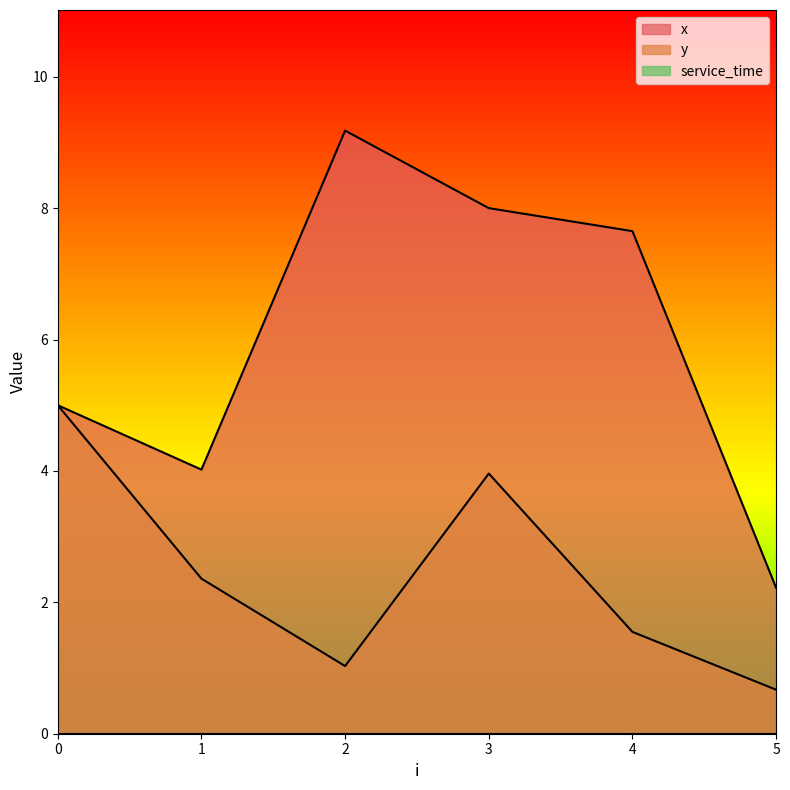

What is the total value across all series at 5?

2.9